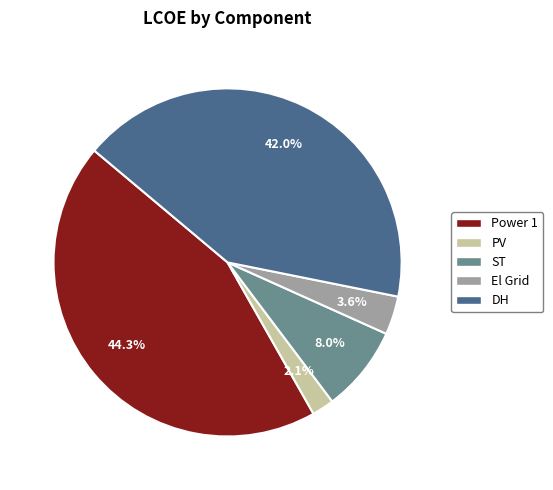

To the nearest percent, what portion does DH represent?

42%